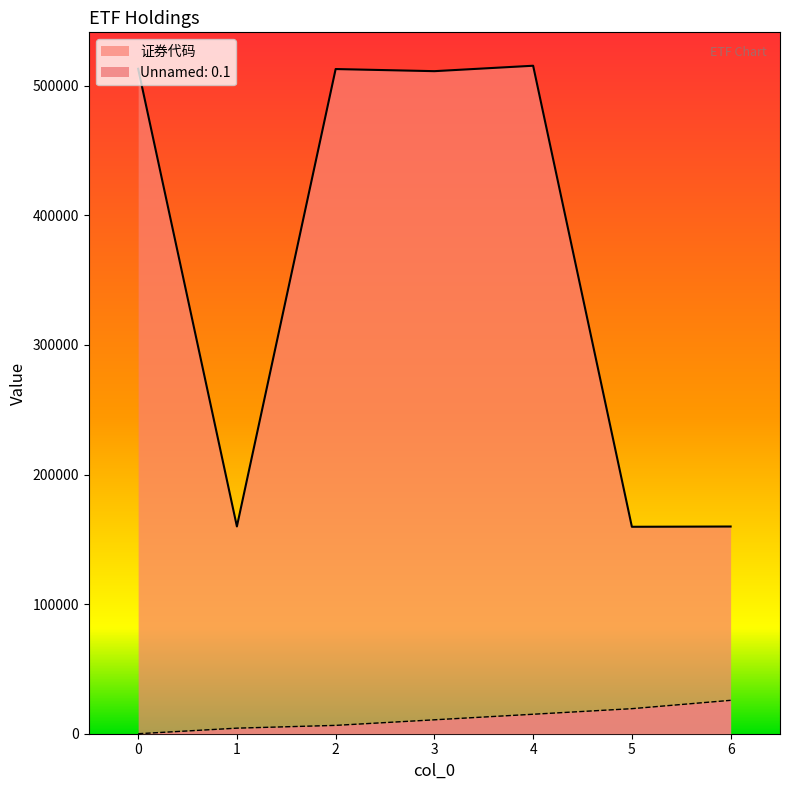

At which category is the sum across all series the highest?

4